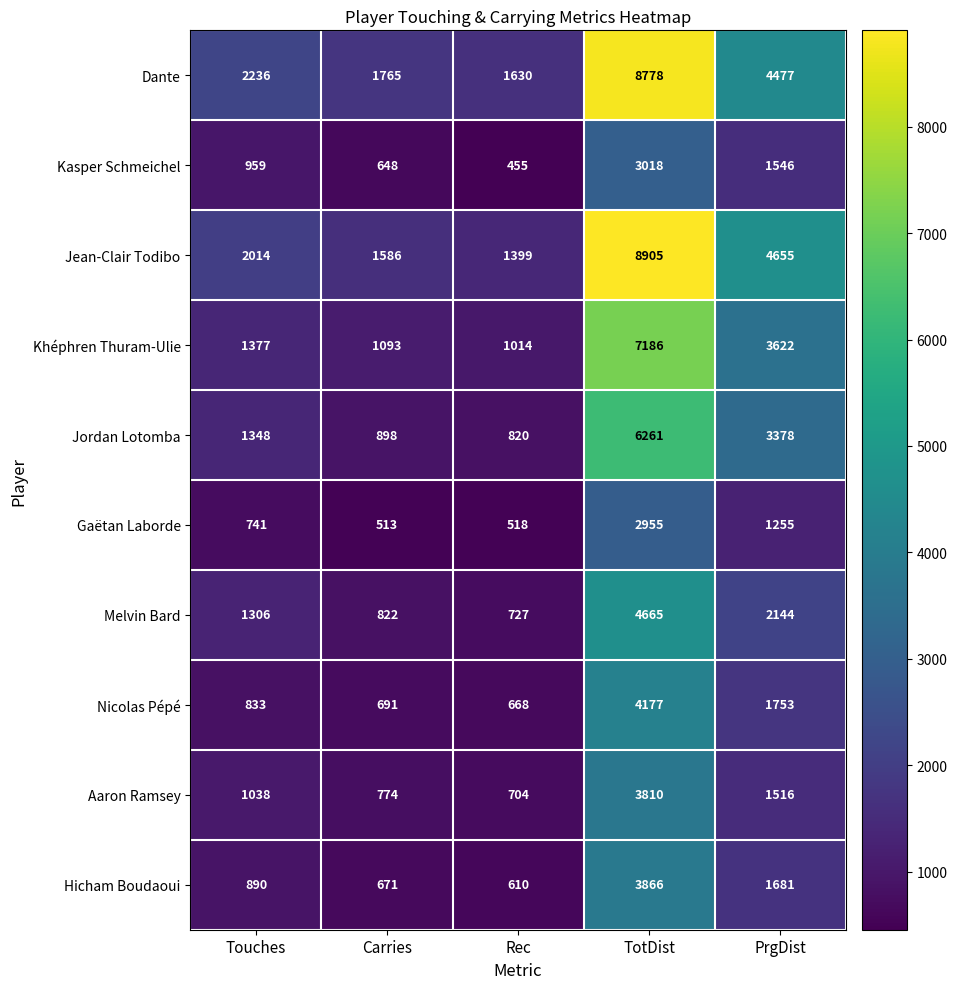

At which label does Gaëtan Laborde reach its peak?

TotDist